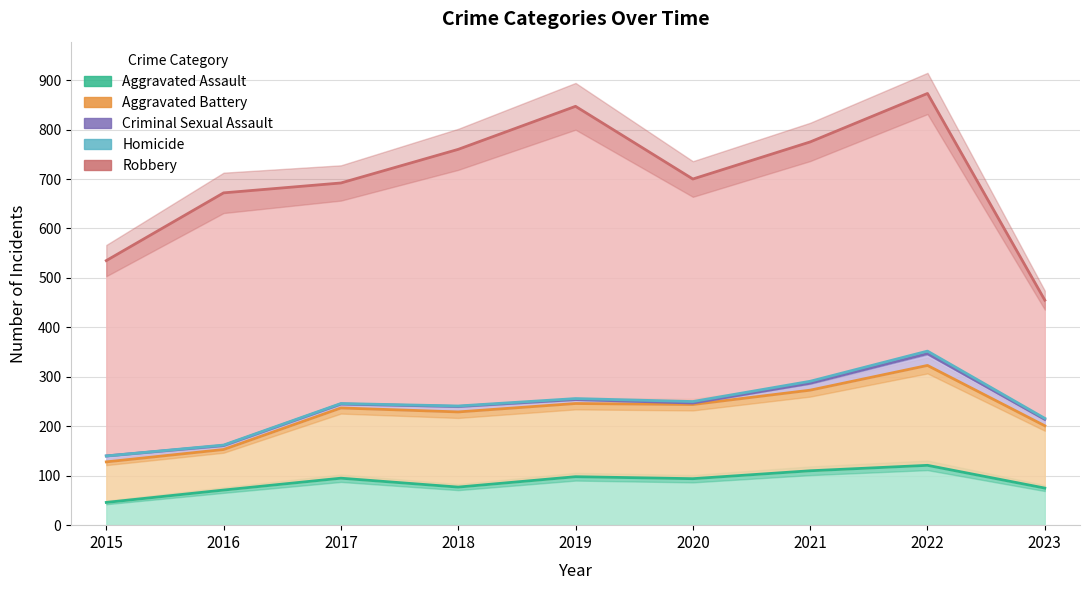

Rank the categories by Robbery value from lowest to highest.

2023, 2015, 2017, 2020, 2021, 2016, 2018, 2022, 2019